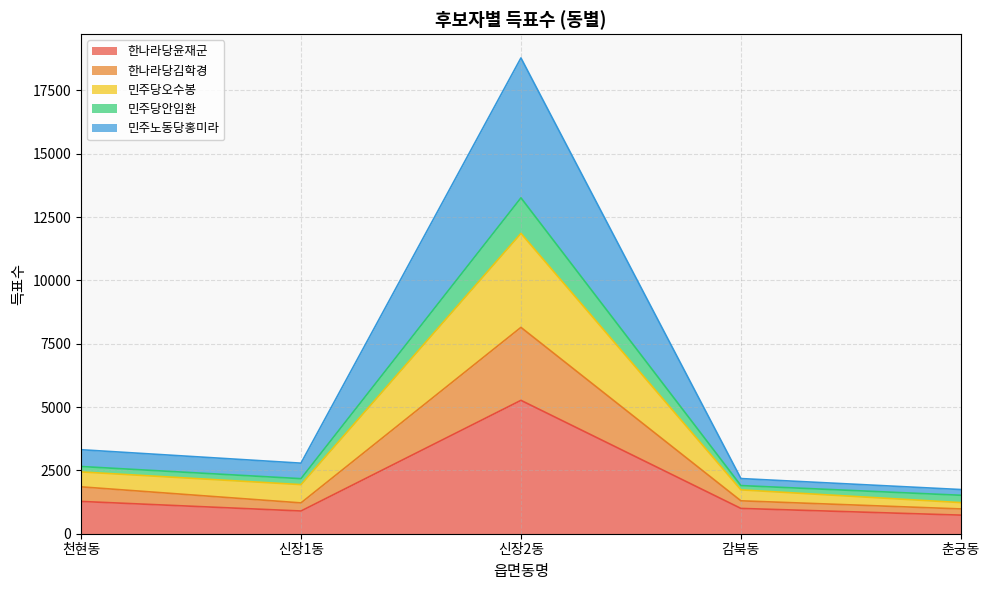

At which category is the sum across all series the highest?

신장2동